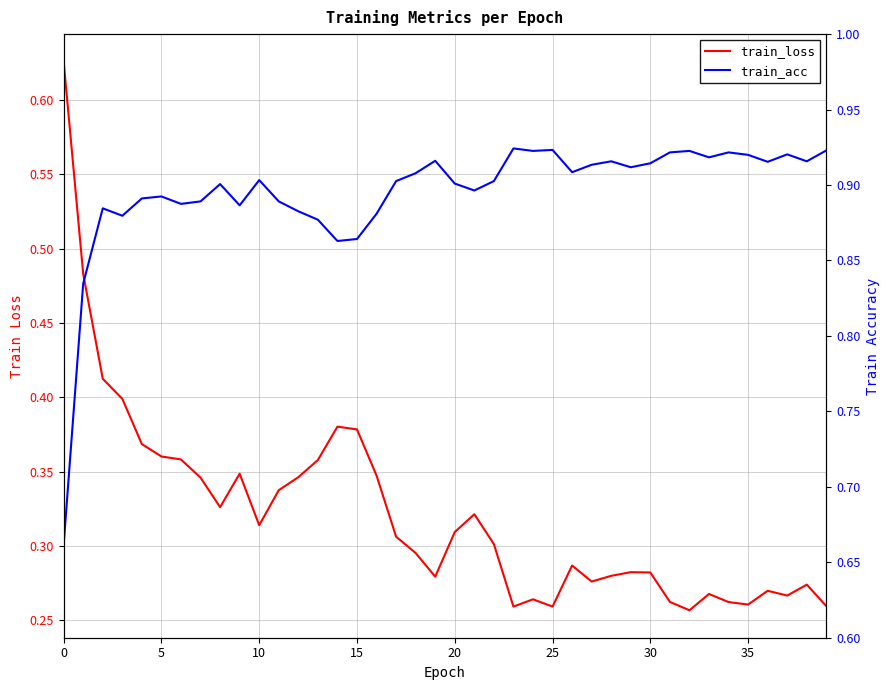

What is the difference between the maximum and minimum values in the train_loss series?

0.4